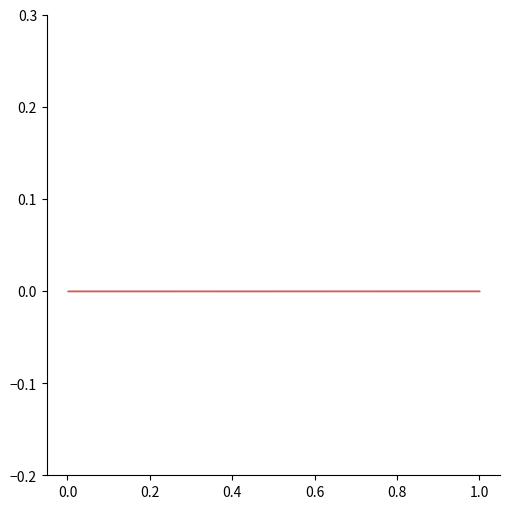

Rank the categories by value from highest to lowest.

1, 0